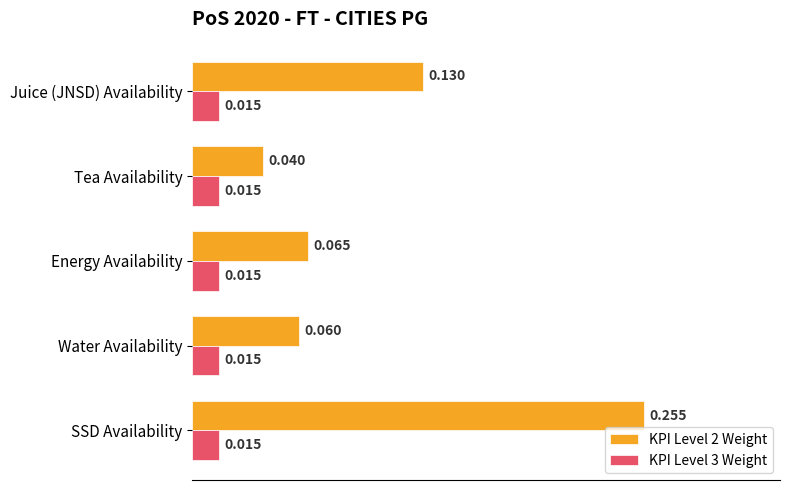

List the labels in order of KPI Level 2 Weight value, largest first.

SSD Availability, Juice (JNSD) Availability, Energy Availability, Water Availability, Tea Availability